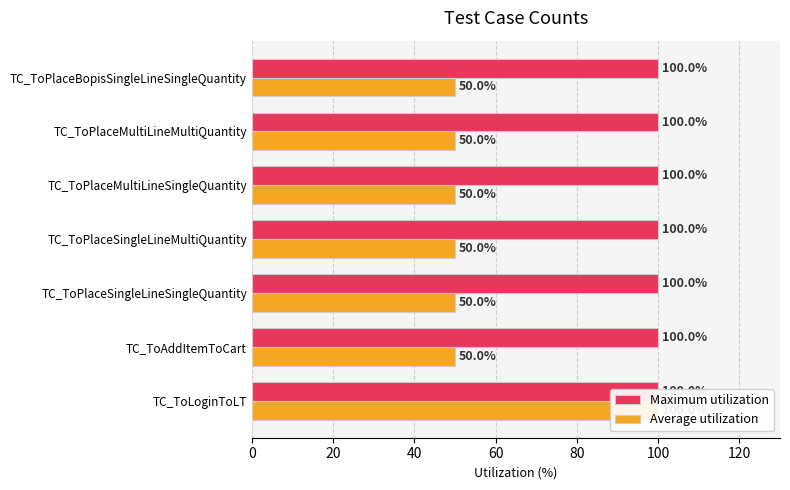

Which series has the widest spread of values?

Average utilization